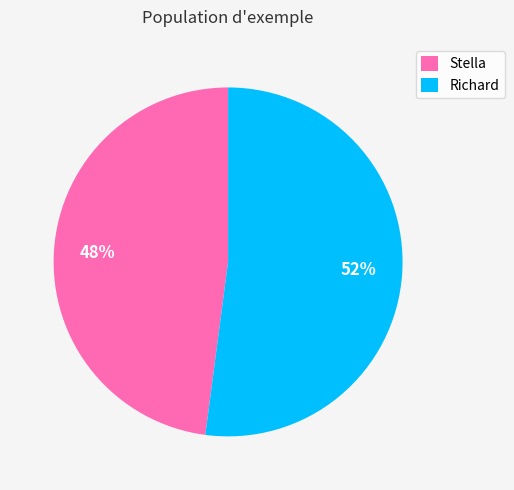

True or false: Richard accounts for 47% of the total.

False